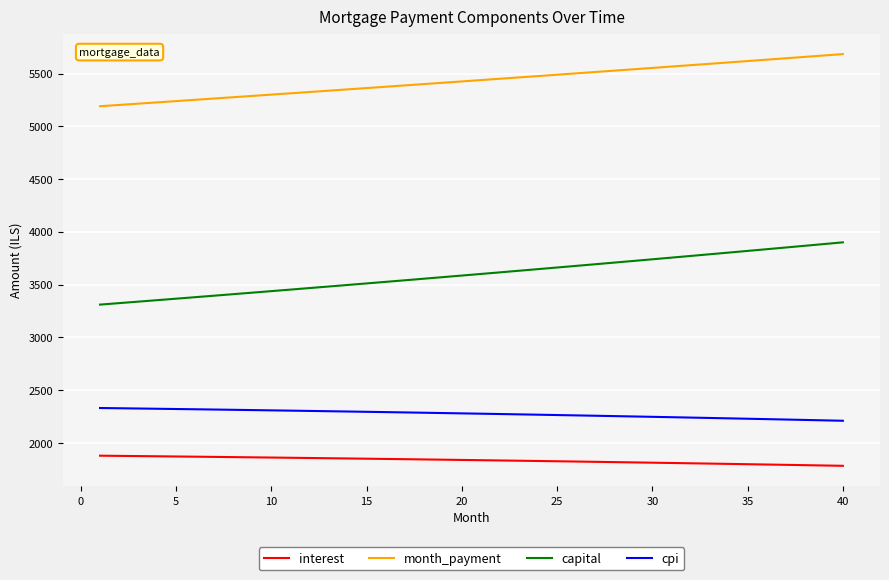

What is the difference between the maximum and minimum values in the month_payment series?

493.9